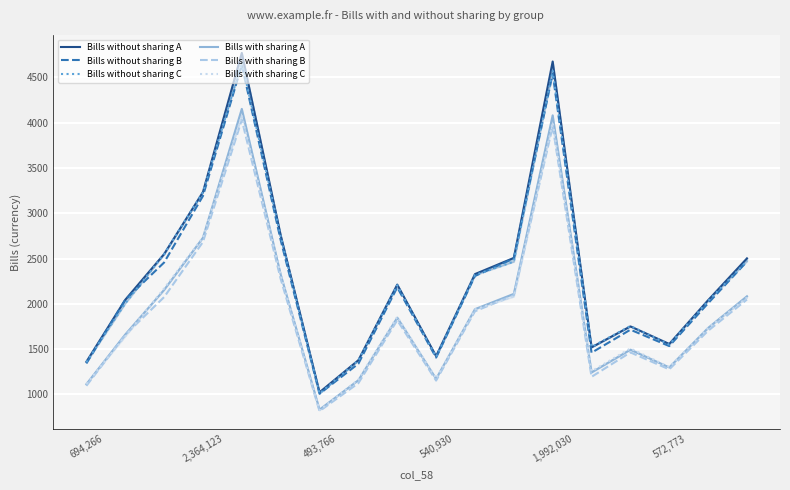

True or false: Bills with sharing C has more than 0 interior local peaks.

True